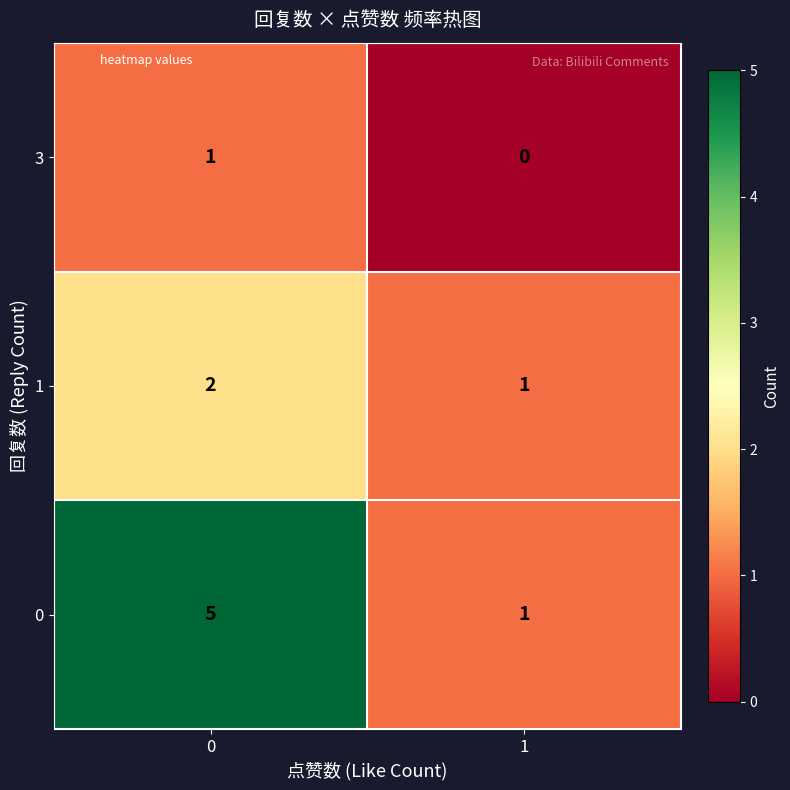

True or false: 1 has a value of 1 at 1.

True